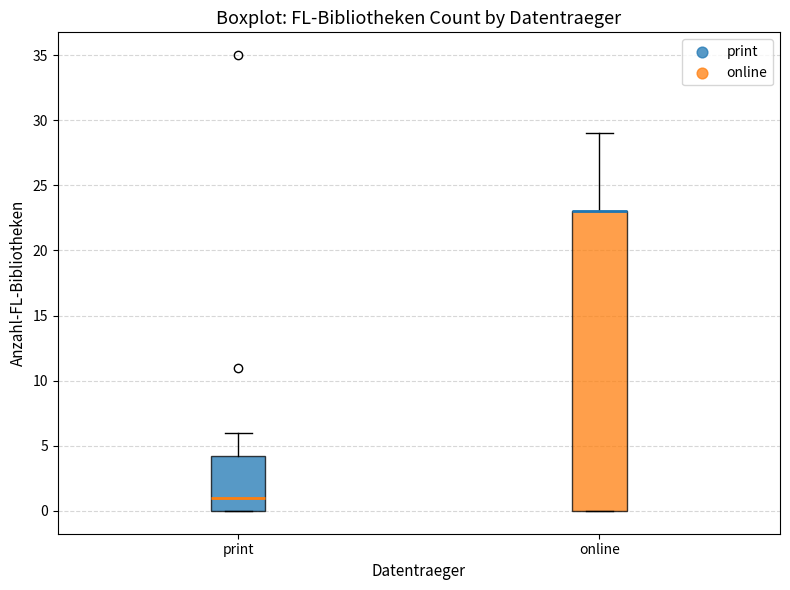

Comparing the boxes themselves (not the whiskers), which one is the tallest?

online